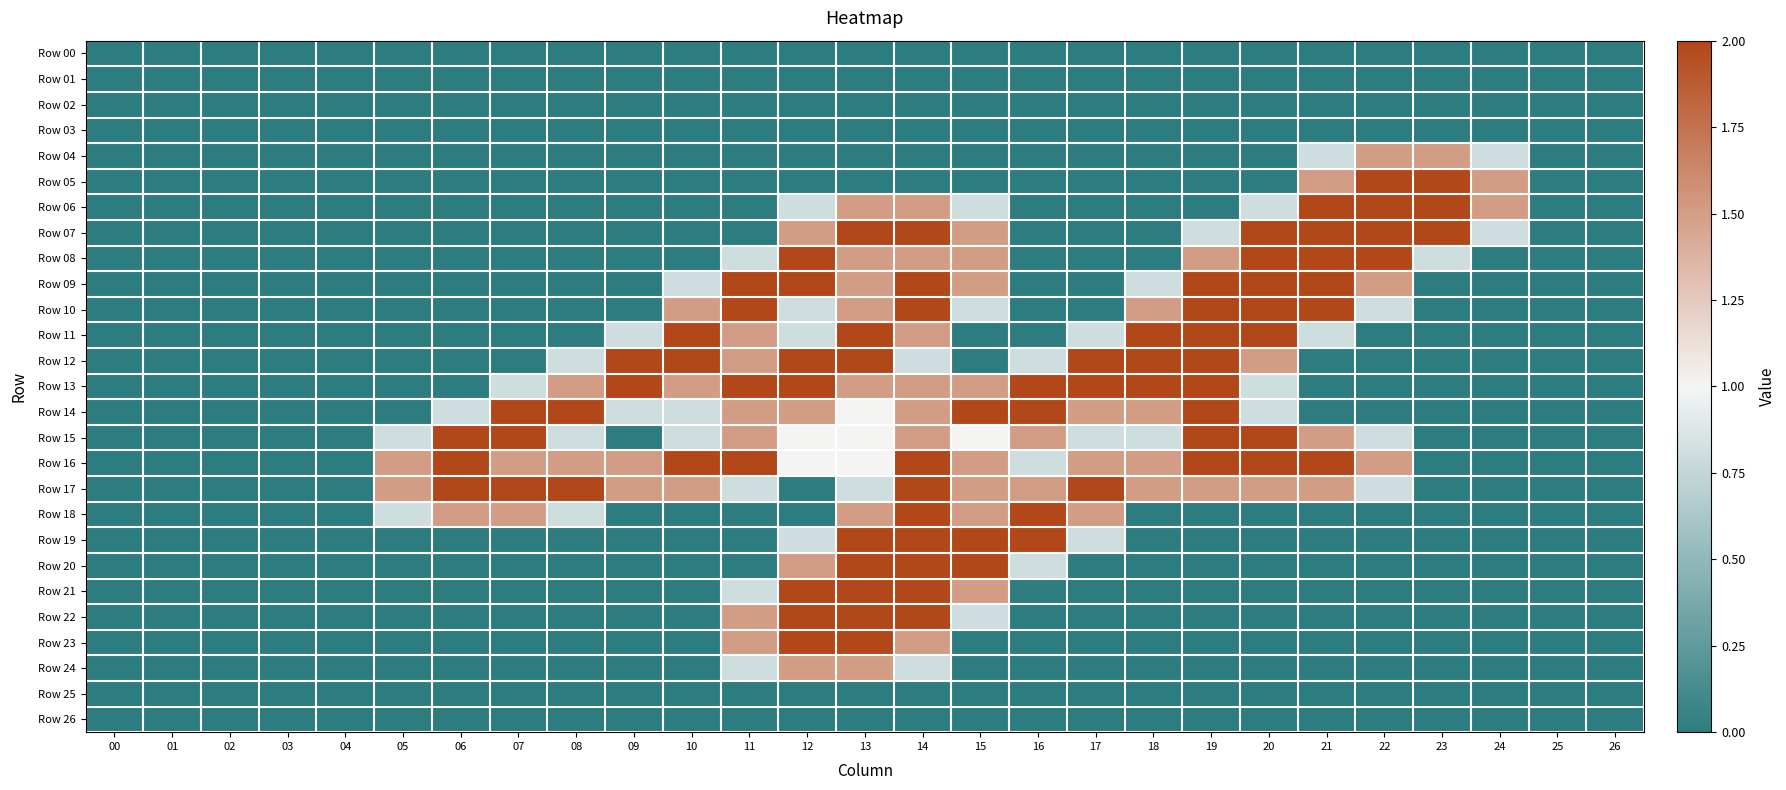

Rank the series by their maximum value, from highest to lowest.

Row 05, Row 06, Row 07, Row 08, Row 09, Row 10, Row 11, Row 12, Row 13, Row 14, Row 15, Row 16, Row 17, Row 18, Row 19, Row 20, Row 21, Row 22, Row 23, Row 04, Row 24, Row 00, Row 01, Row 02, Row 03, Row 25, Row 26